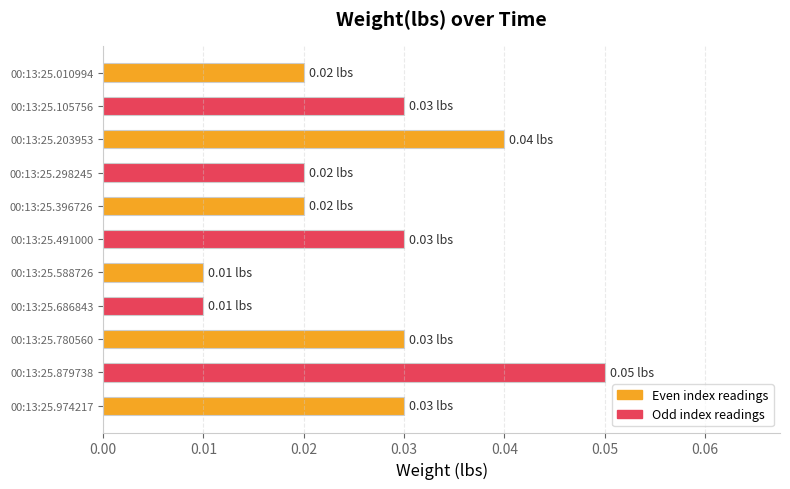

How many bars are there in total?

11